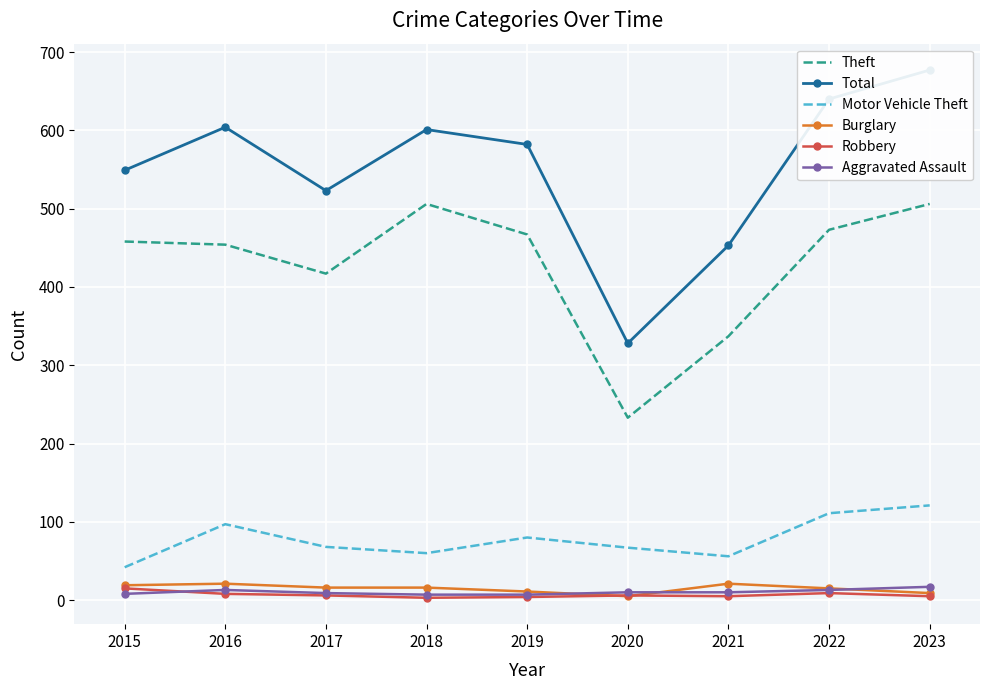

What is the approximate value of Aggravated Assault at 2023, to the nearest 5?

15